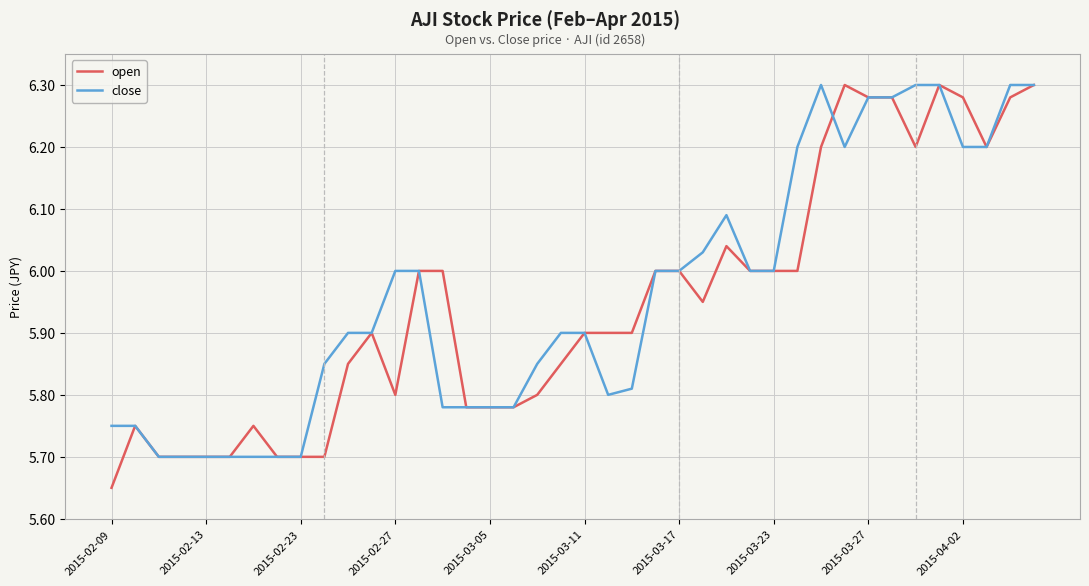

Does the chart have visible grid lines?

Yes